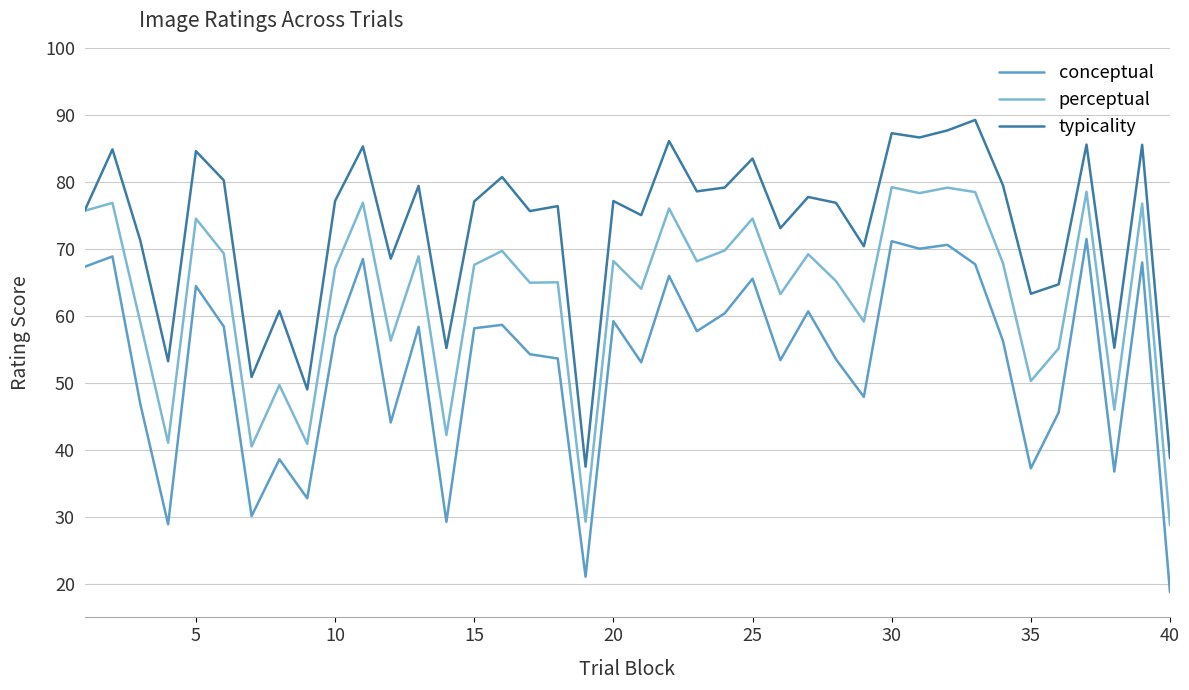

What is the minimum value for conceptual?

18.8